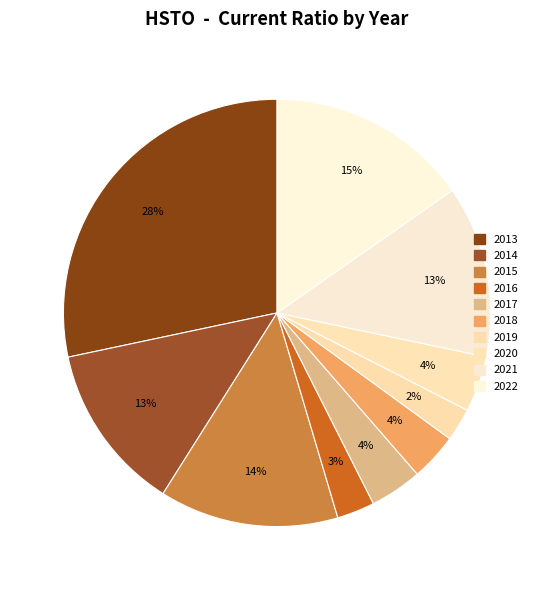

What is the change in value from 2016 to 2018?

+0.5